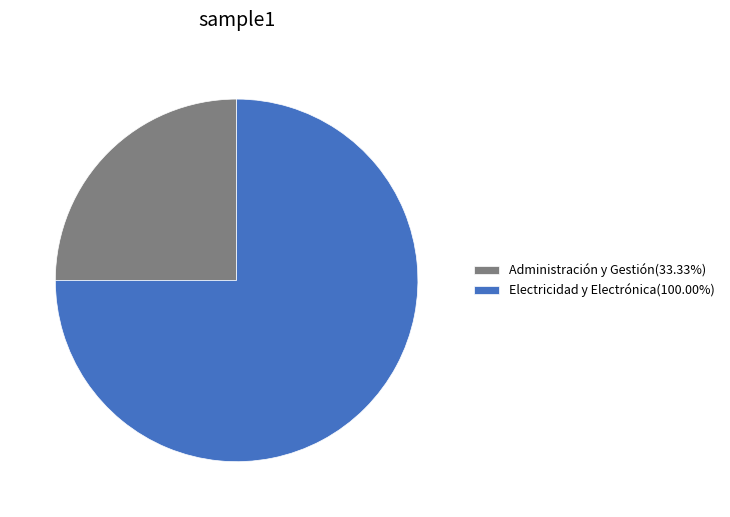

How many slices are in this pie chart?

2